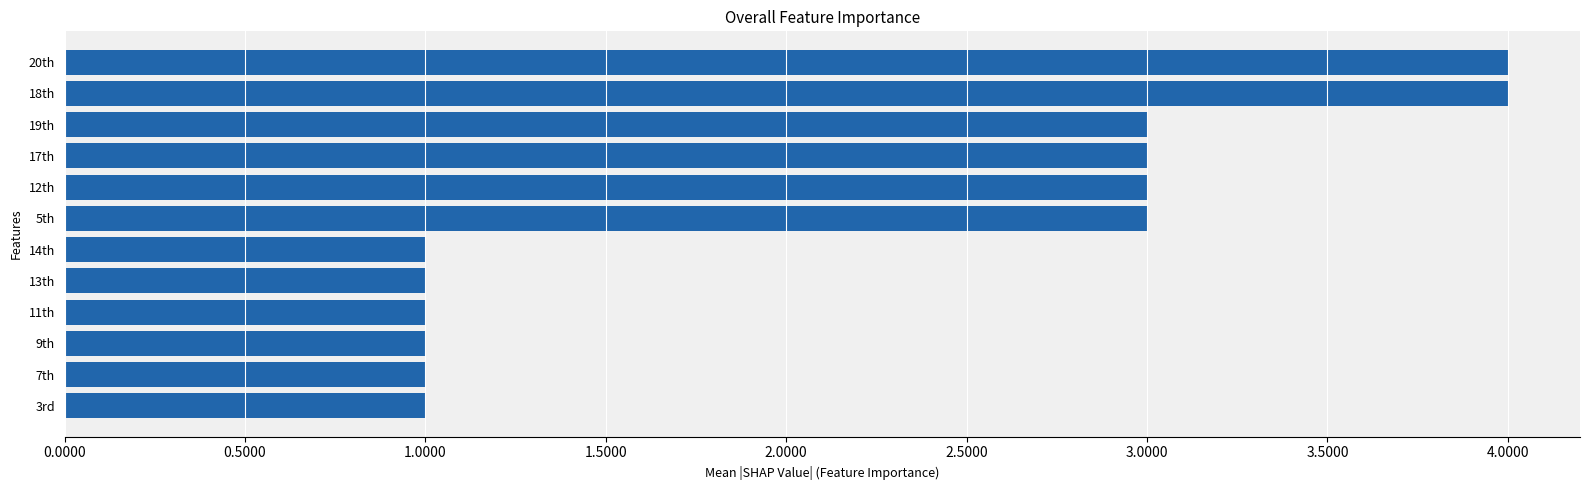

What is the change in value from 19th to 18th?

+1